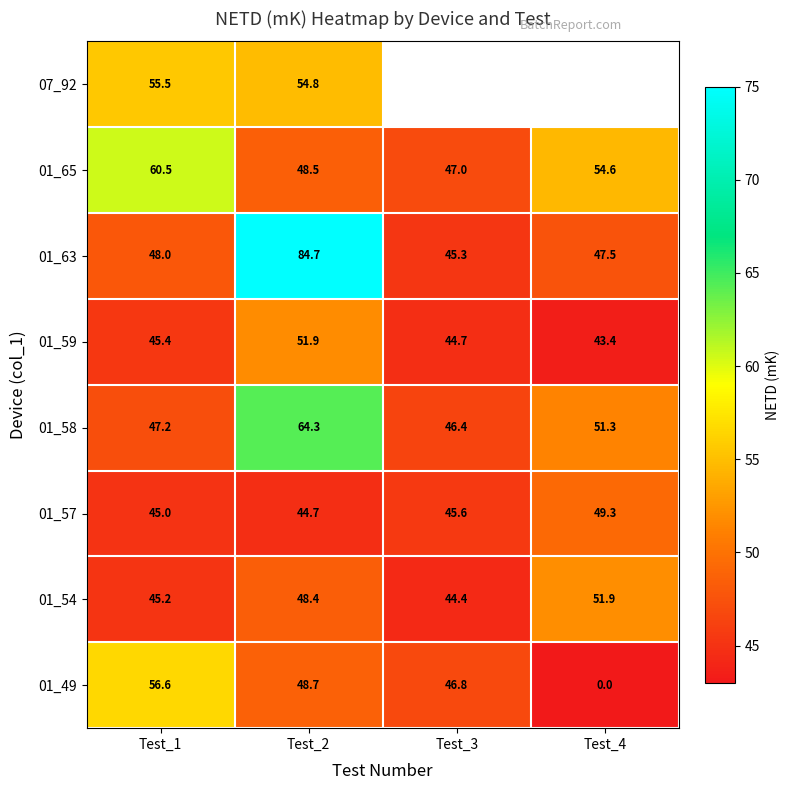

How many series are shown in this chart?

8